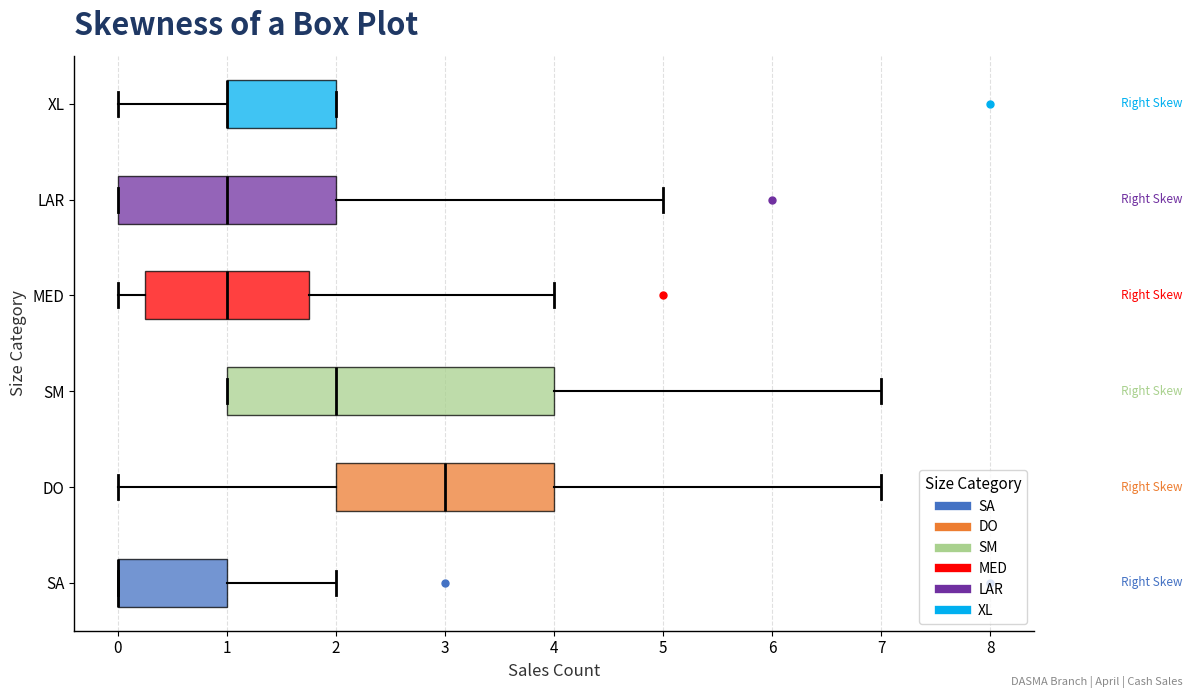

Comparing the boxes themselves (not the whiskers), which one is the widest?

SM